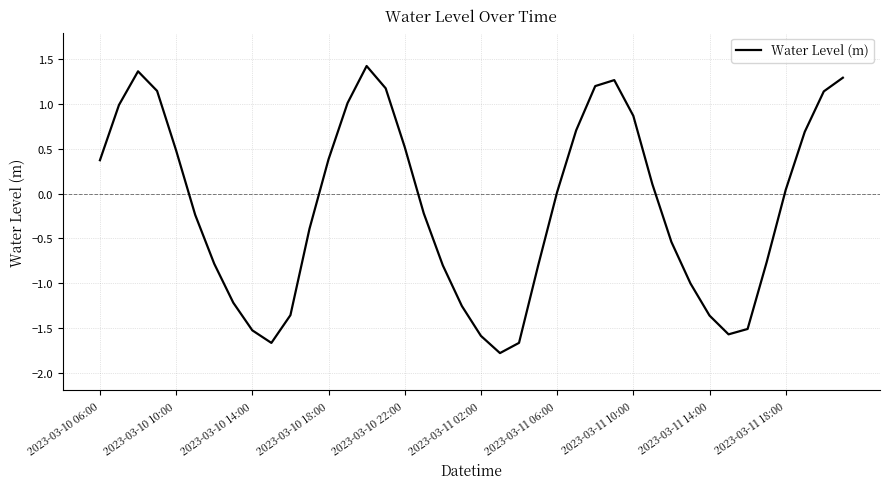

What is the greatest value displayed?

1.4